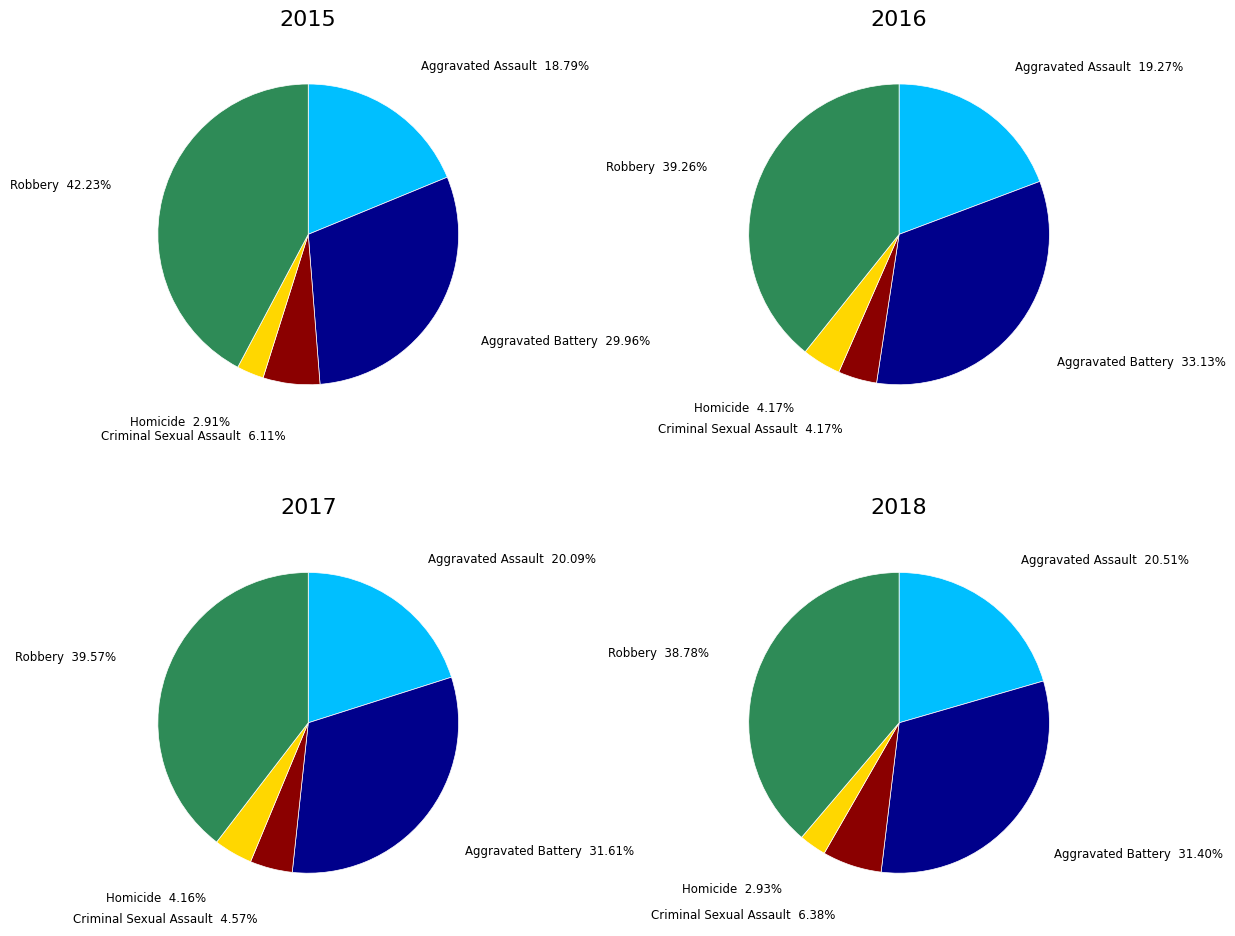

Is 1 the majority of the pie?

No